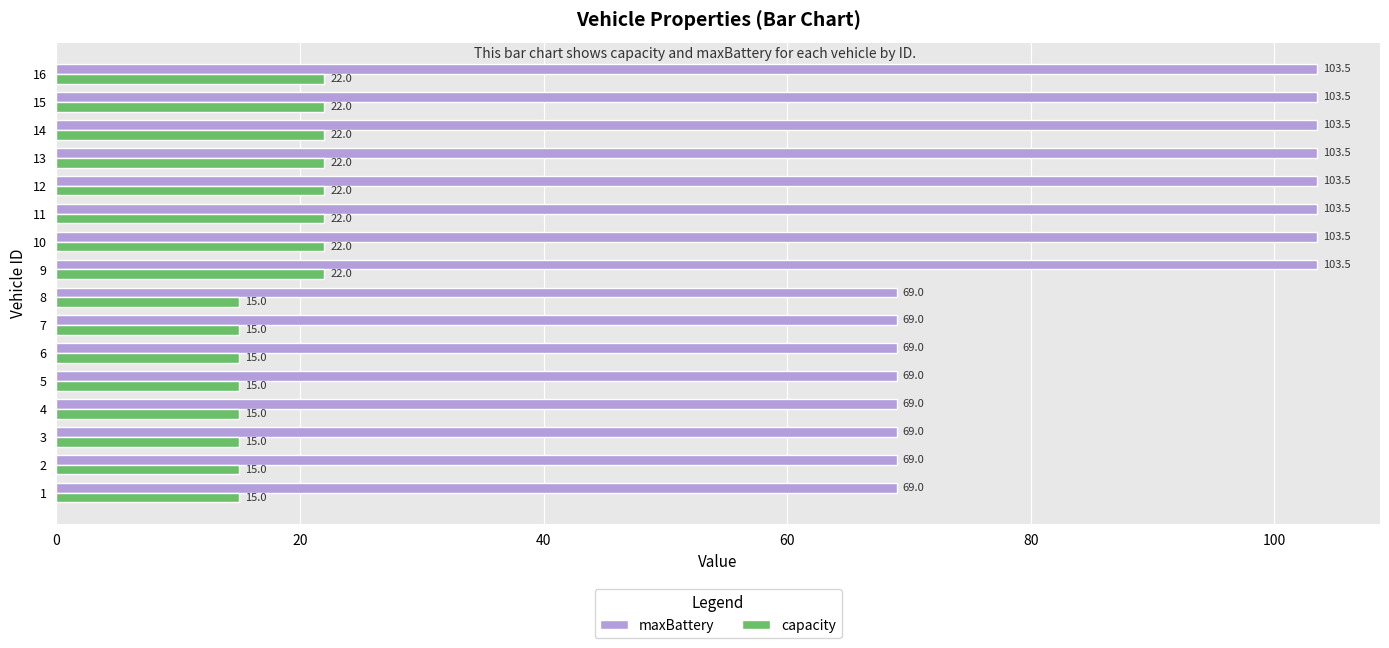

How many values in the maxBattery series exceed 103?

8